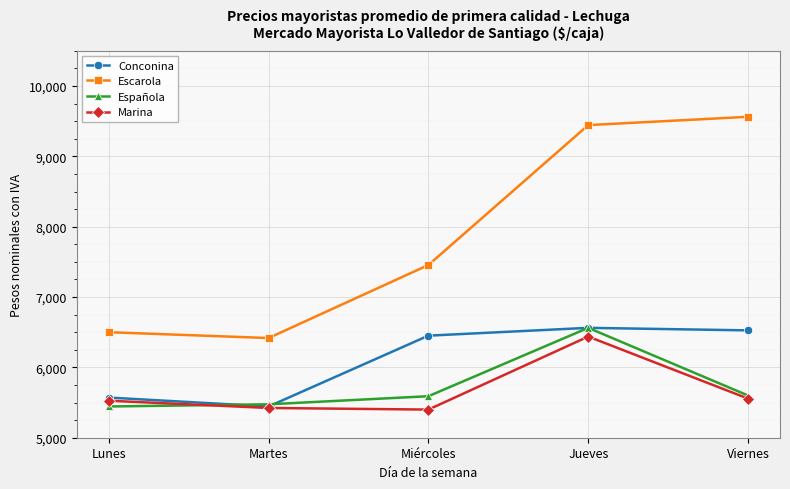

Where is the first local maximum for Conconina?

Jueves